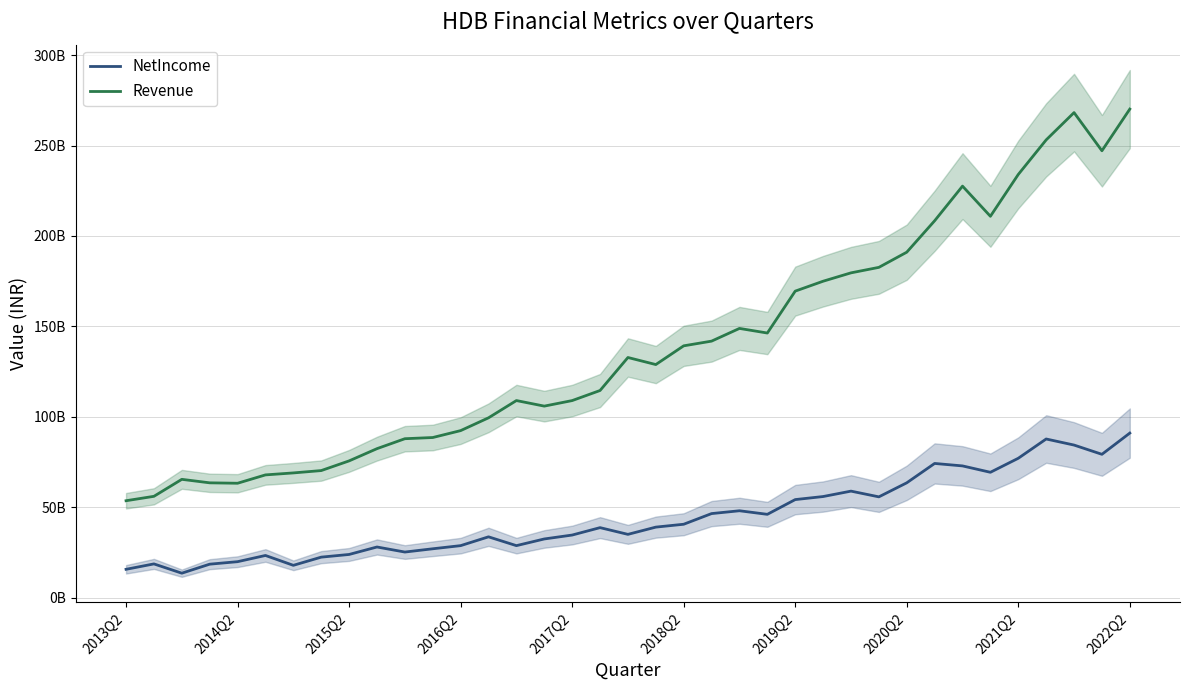

What is the sum of all NetIncome values?

1628042100000